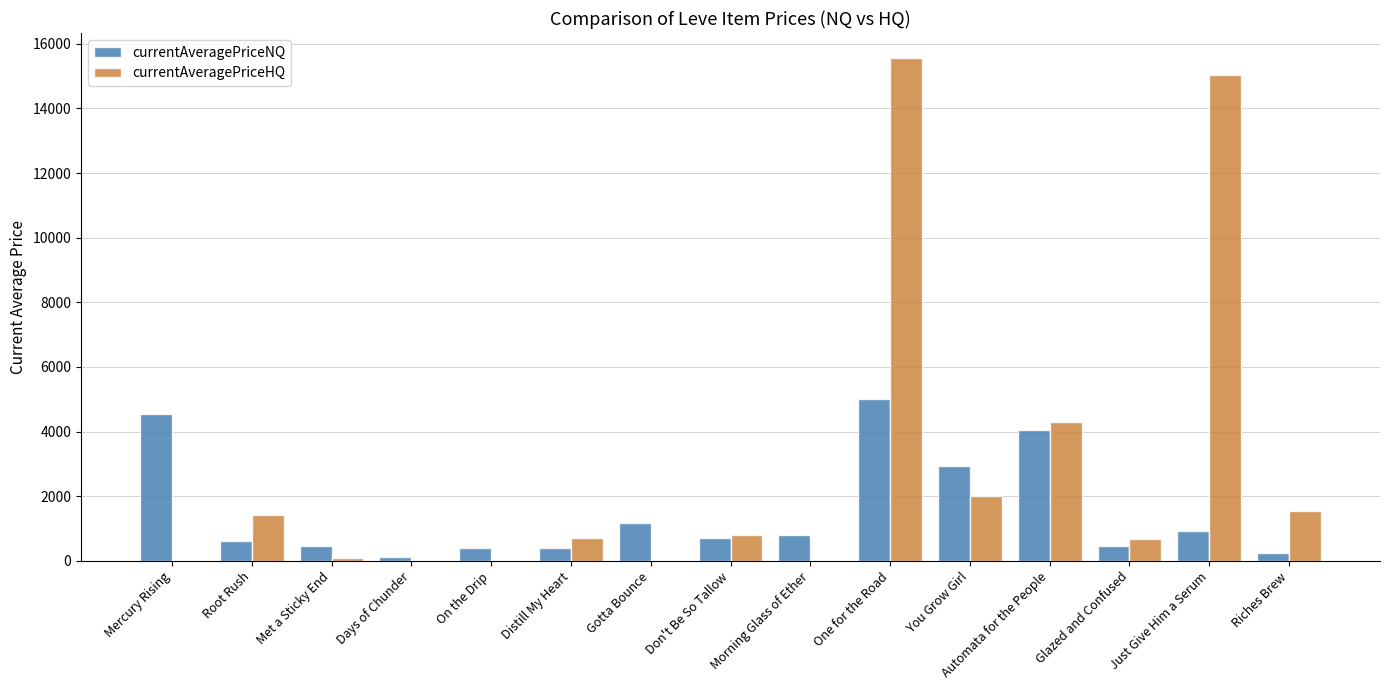

How many groups of bars are there?

15